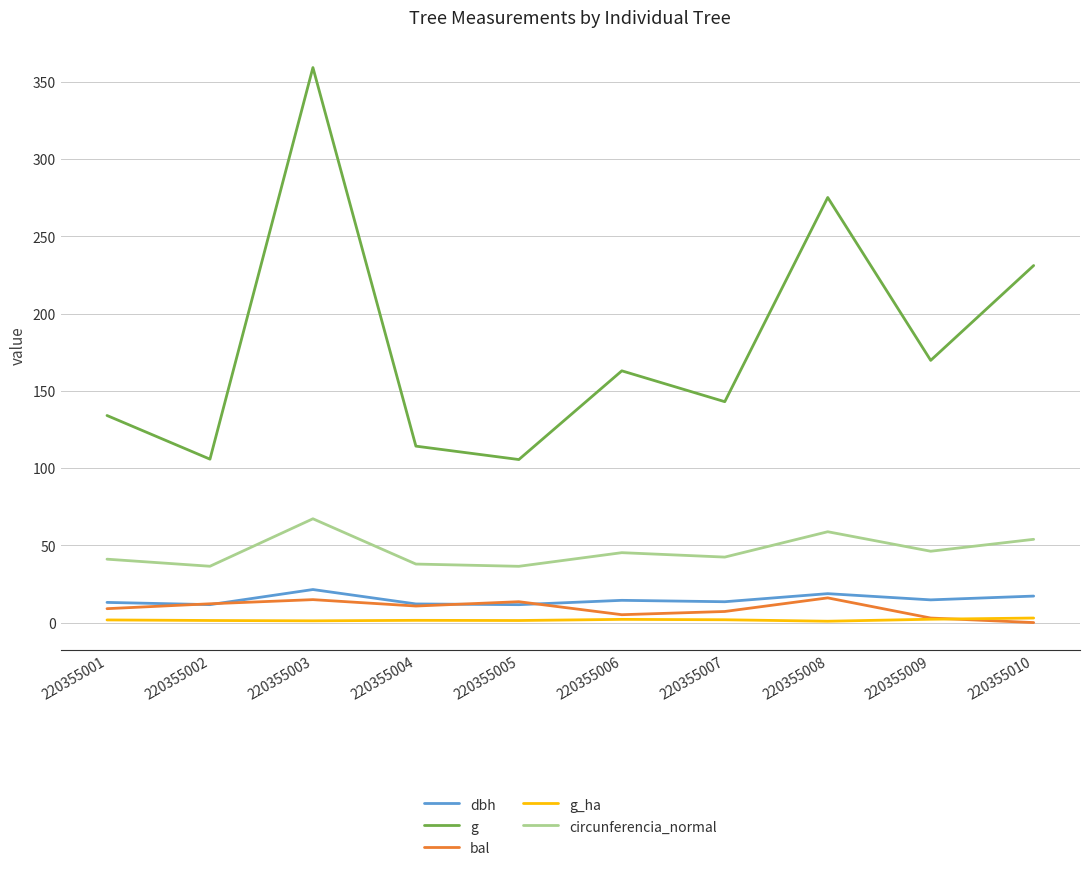

The value of g at 220355010 is 141.6. True or false?

False